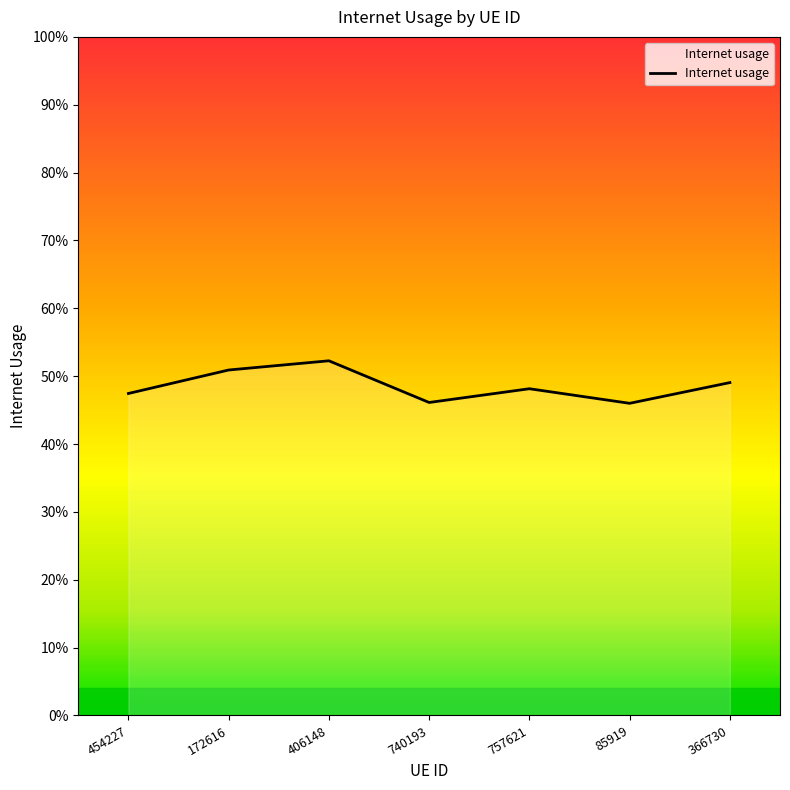

Reading right to left, list all the values displayed in this chart.

0.5	0.5	0.5	0.5	0.5	0.5	0.5